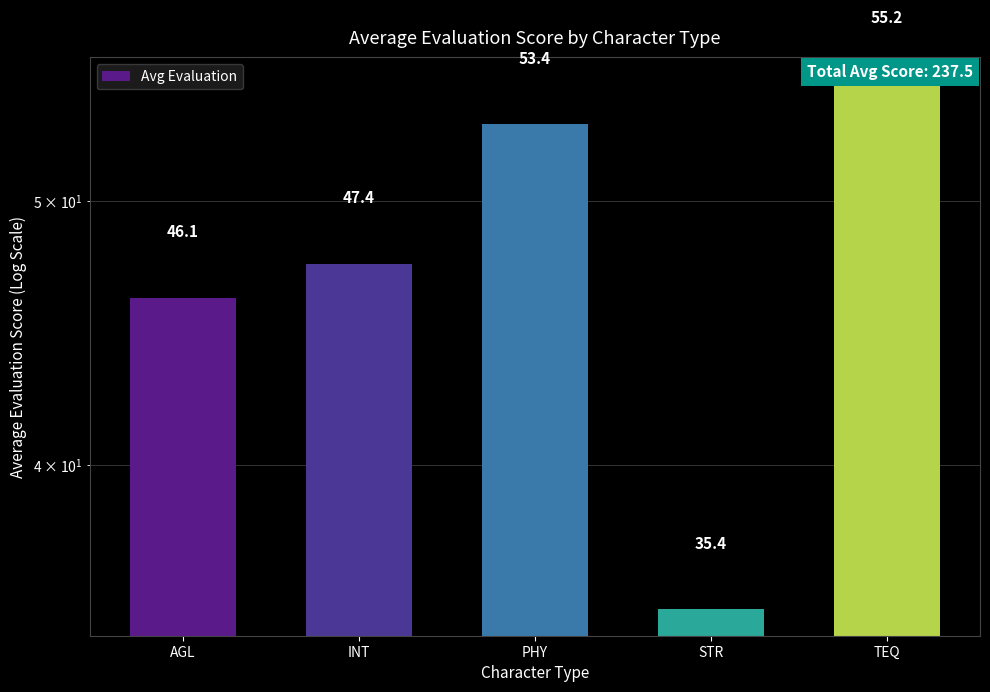

Which label corresponds to the largest value in the chart?

TEQ